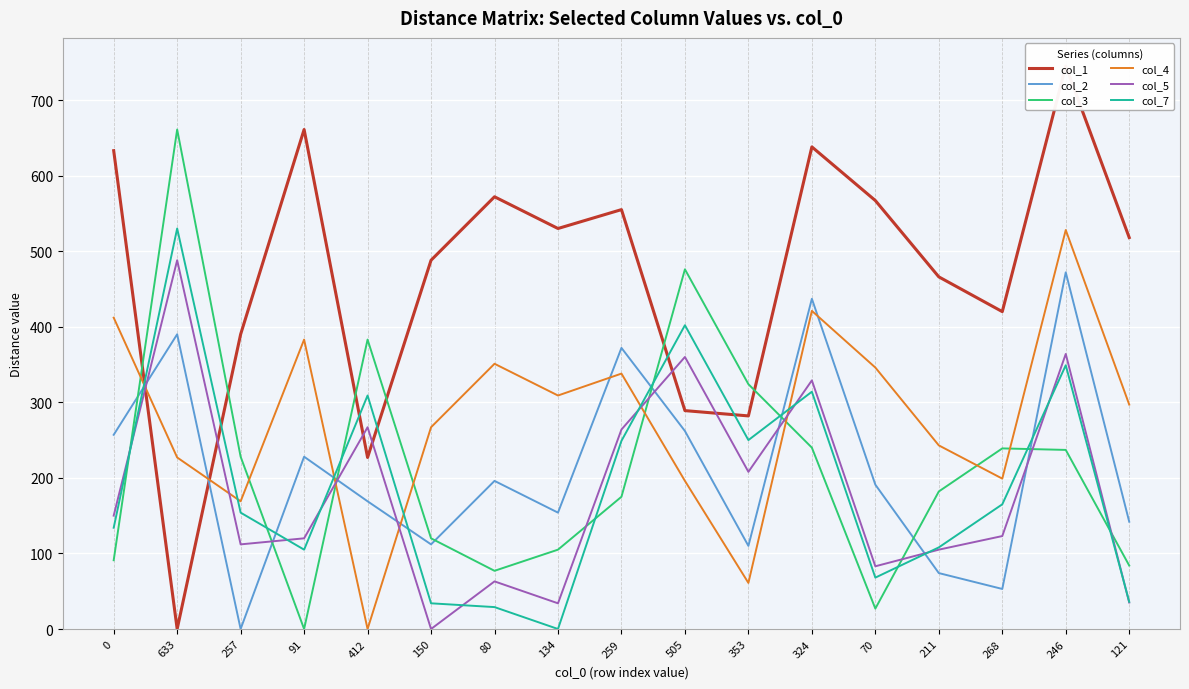

Where do col_4 and col_1 first cross each other?

0 and 633